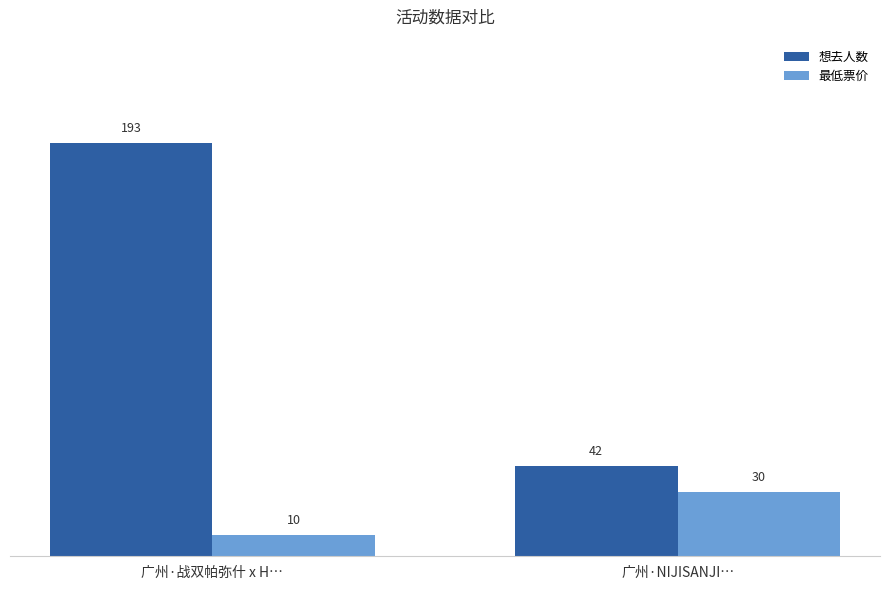

What is the spread (max minus min) of values at 广州·NIJISANJI…?

12